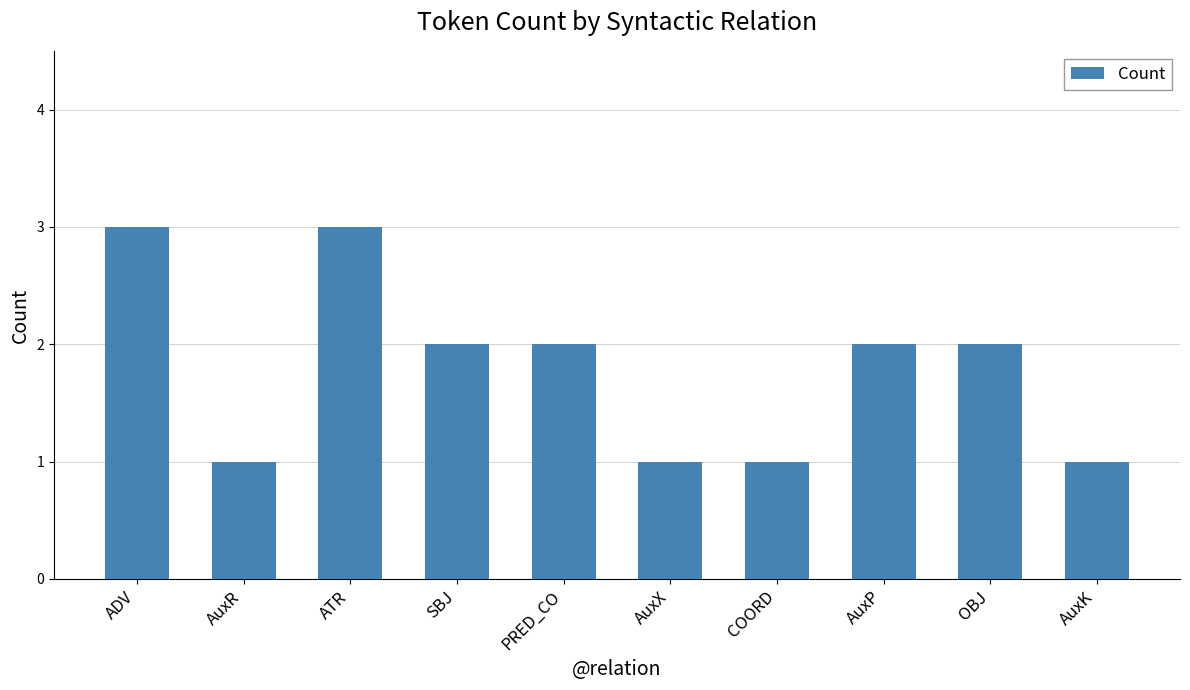

What is the sum of all values?

18